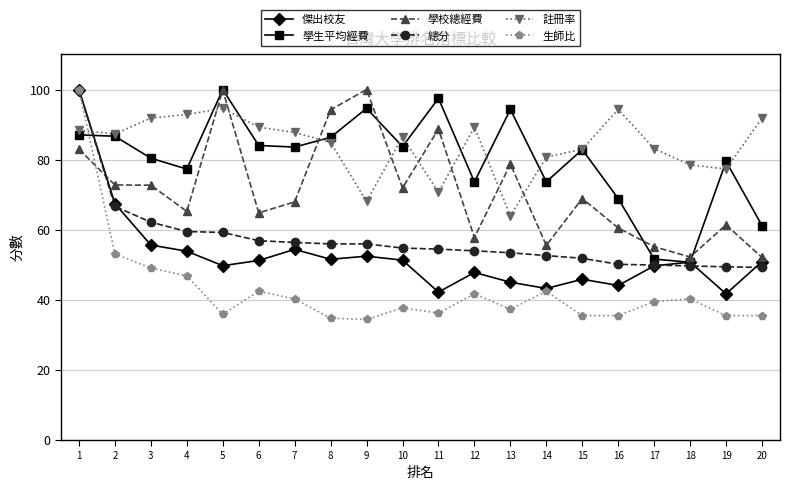

Where do 學校總經費 and 總分 first cross each other?

1 and 2